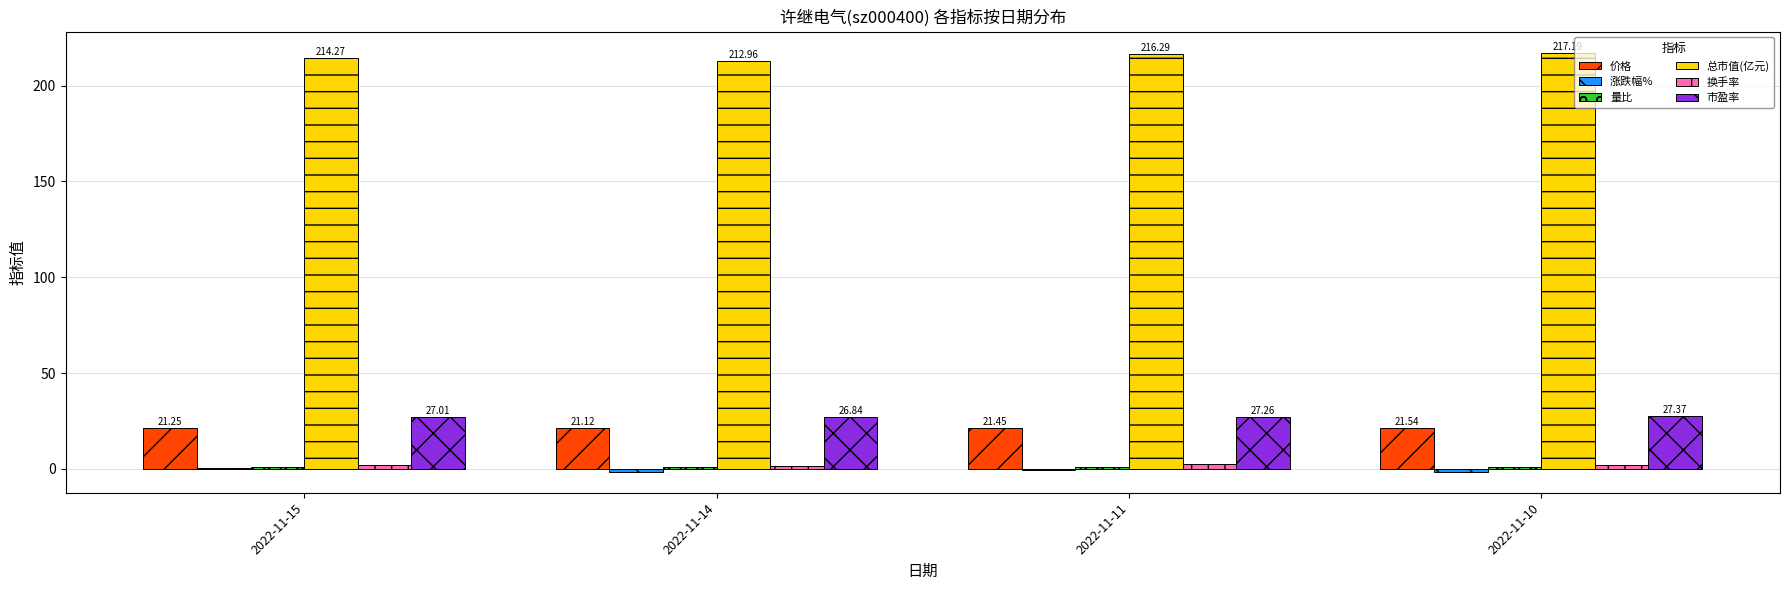

How many categories are shown in the chart?

4